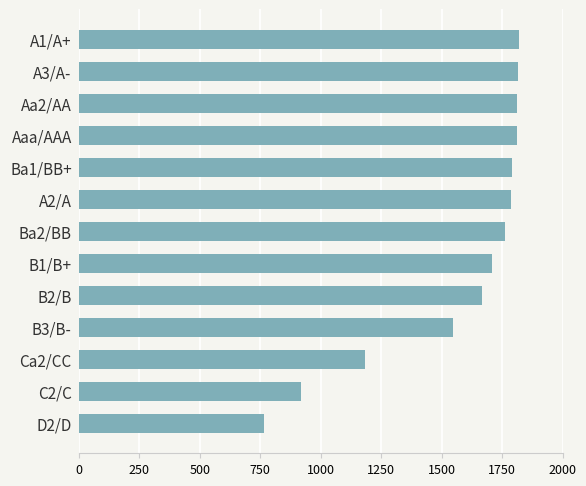

What value does the data have at Ba2/BB?

1763.4